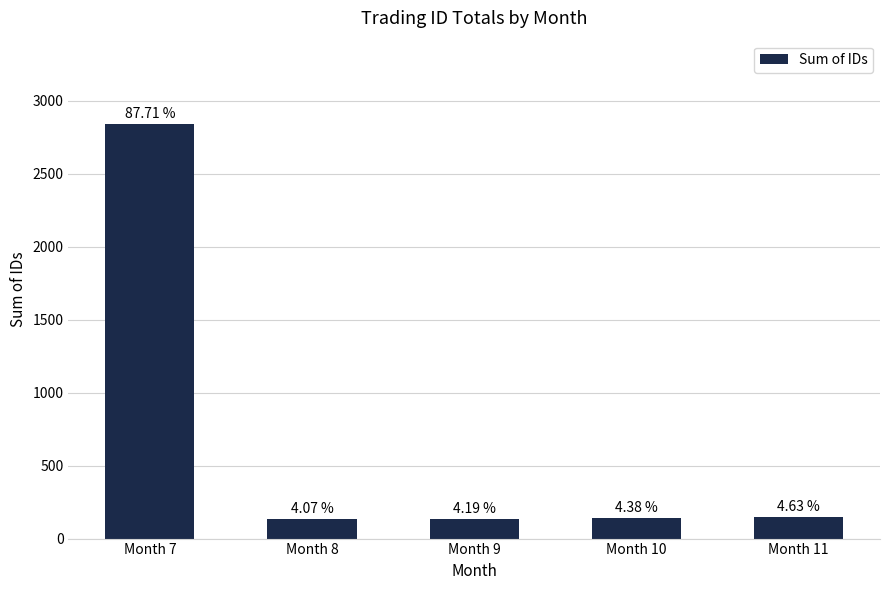

Rank the categories by value from lowest to highest.

Month 8, Month 9, Month 10, Month 11, Month 7